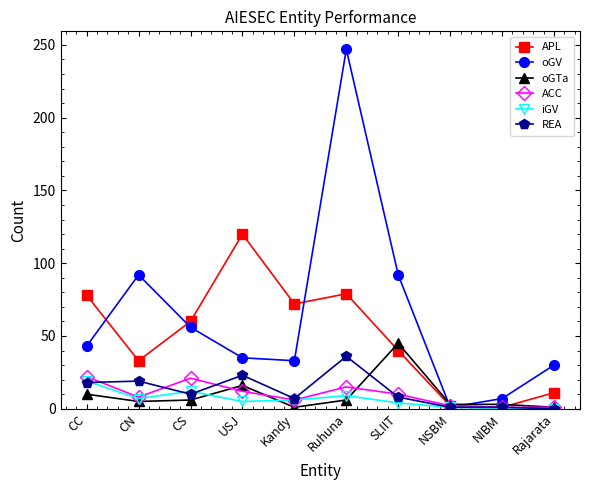

Is it true that iGV equals 9 at Ruhuna?

True